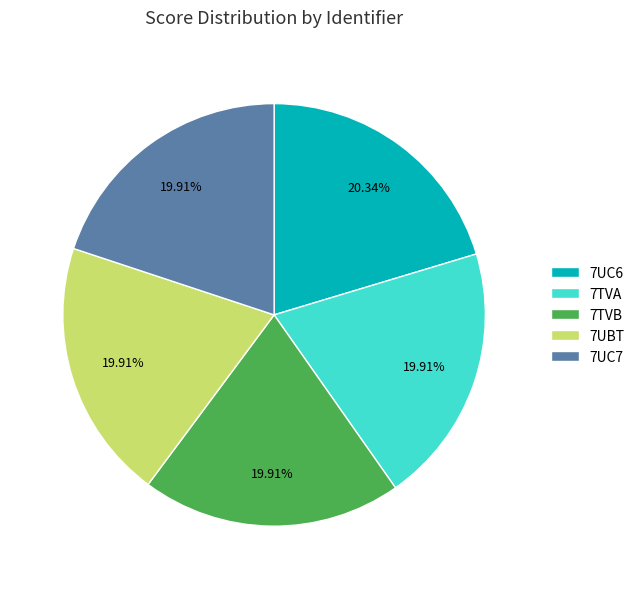

To the nearest percent, what percentage of the pie is 7UC6?

20%